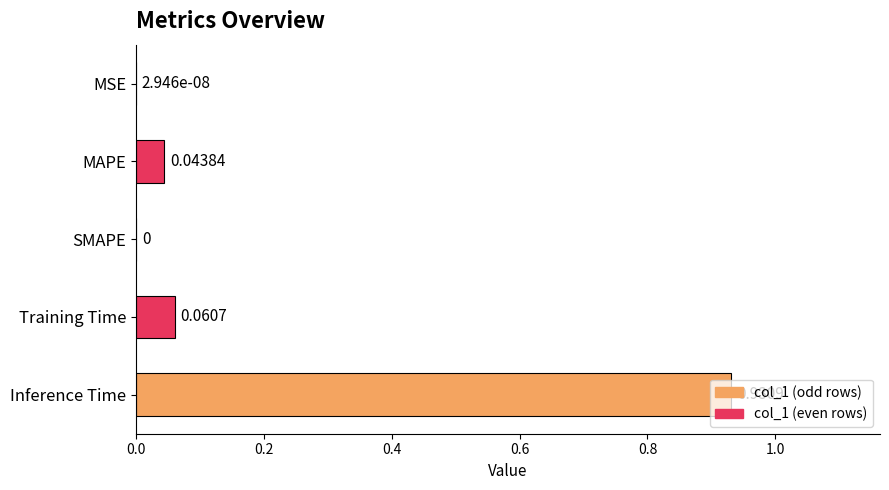

What is the change in value from SMAPE to Training Time?

+0.1